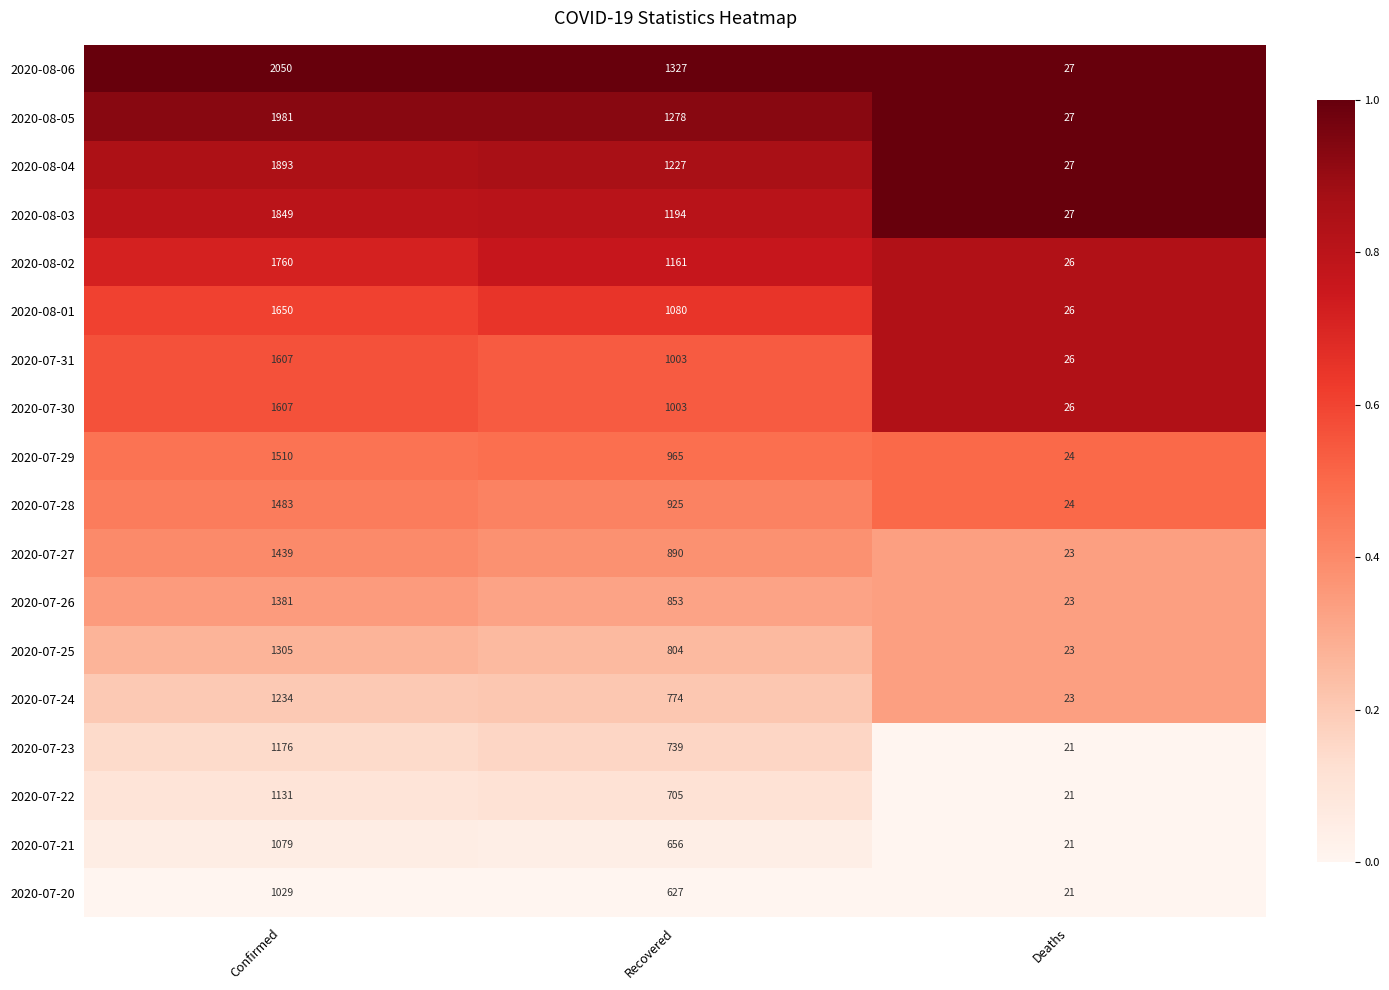

At which category is the sum across all series the highest?

Confirmed